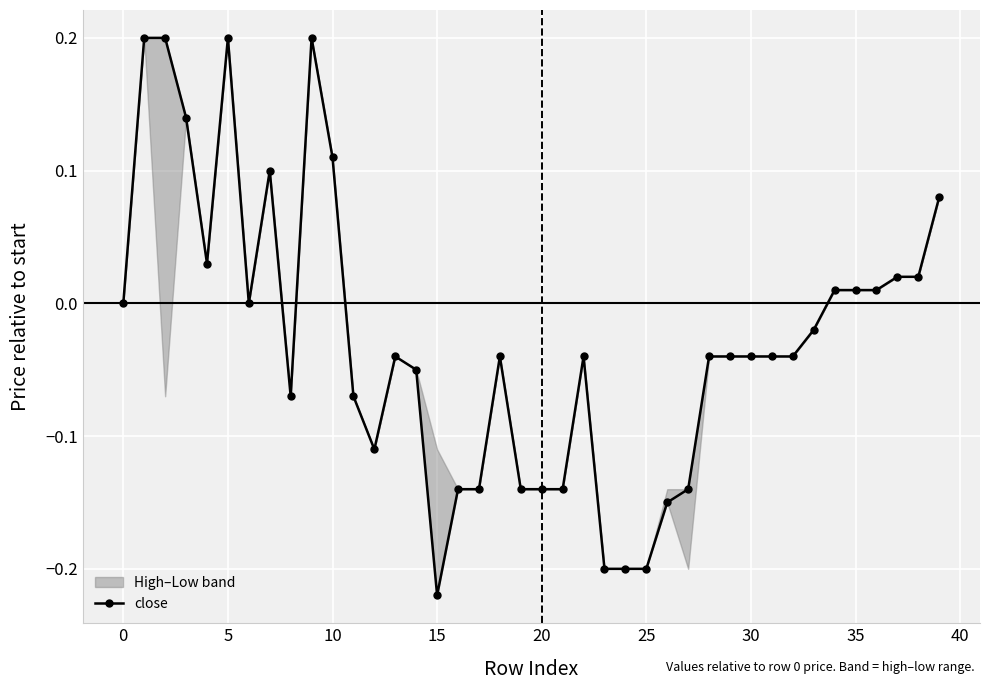

The value at 34 is 0.0. True or false?

False